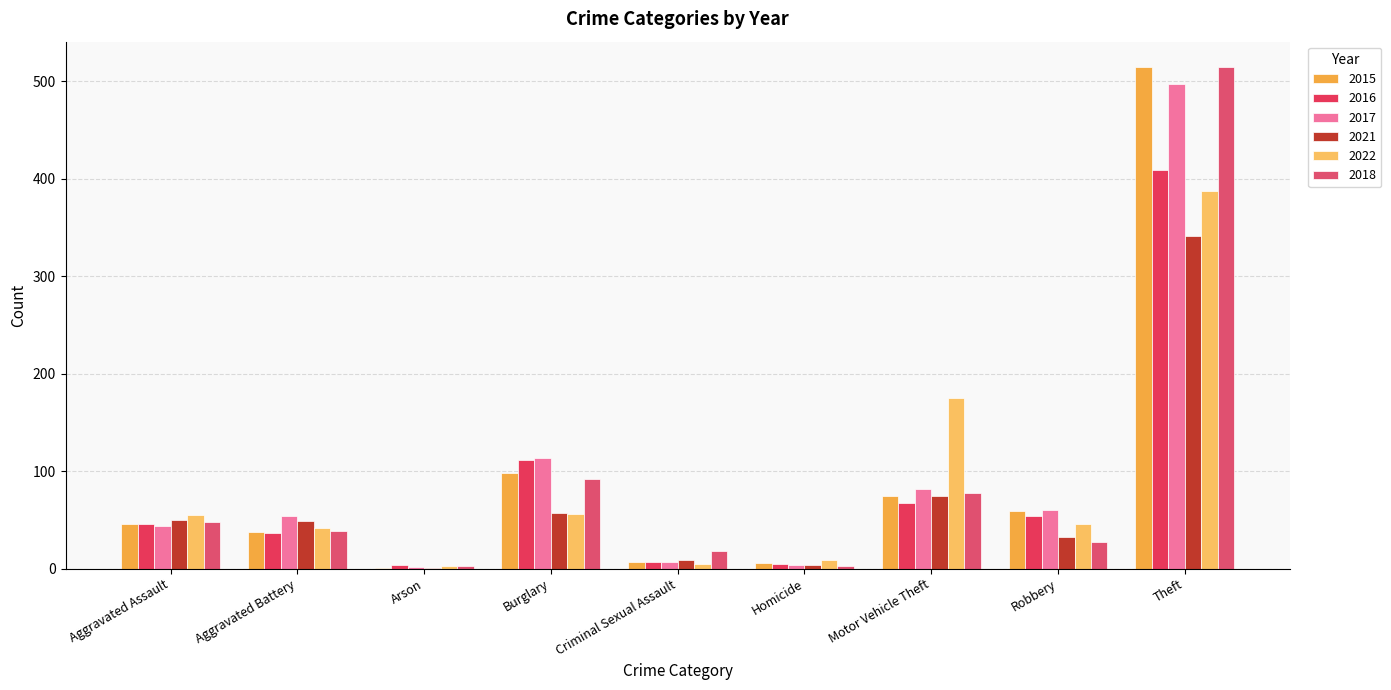

What is the difference between the 2018 values at Theft and Homicide?

512